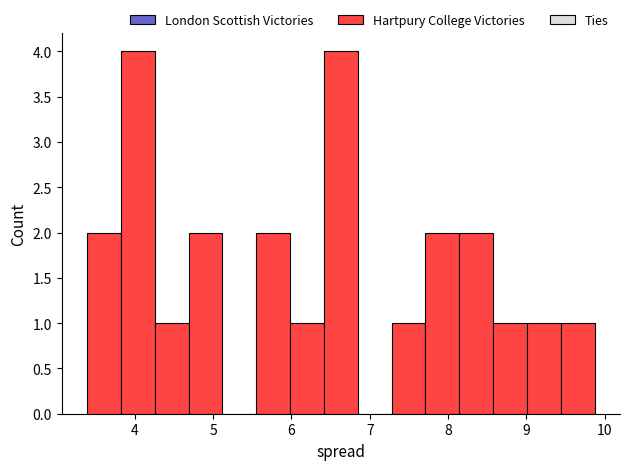

Reading left to right, list every bar in this chart as the range it spans on the x-axis followed by its height. Neither the bar edges nor the heights are printed on the chart, so give them approximately, as read against the axes.

3.4 to 3.8: 2
3.8 to 4.3: 4
4.3 to 4.7: 1
4.7 to 5.1: 2
5.1 to 5.6: 0
5.6 to 6.0: 2
6.0 to 6.4: 1
6.4 to 6.8: 4
6.8 to 7.3: 0
7.3 to 7.7: 1
7.7 to 8.1: 2
8.1 to 8.6: 2
8.6 to 9.0: 1
9.0 to 9.4: 1
9.4 to 9.9: 1